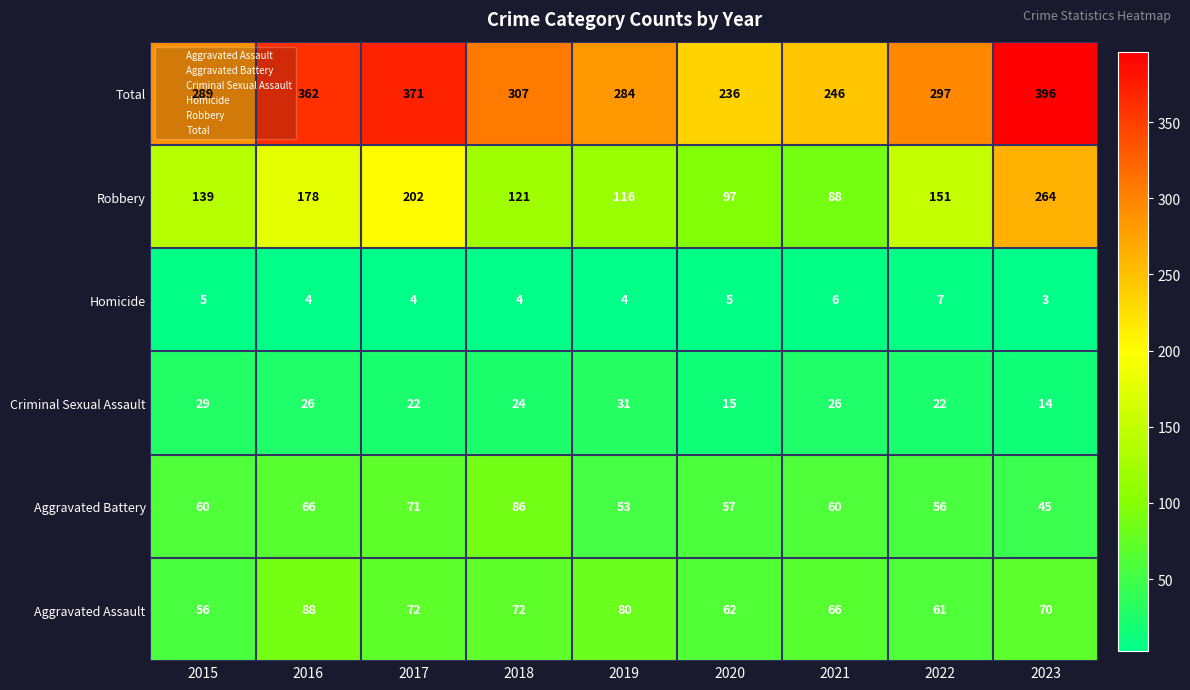

Is it true that Aggravated Battery equals 60 at 2021?

True